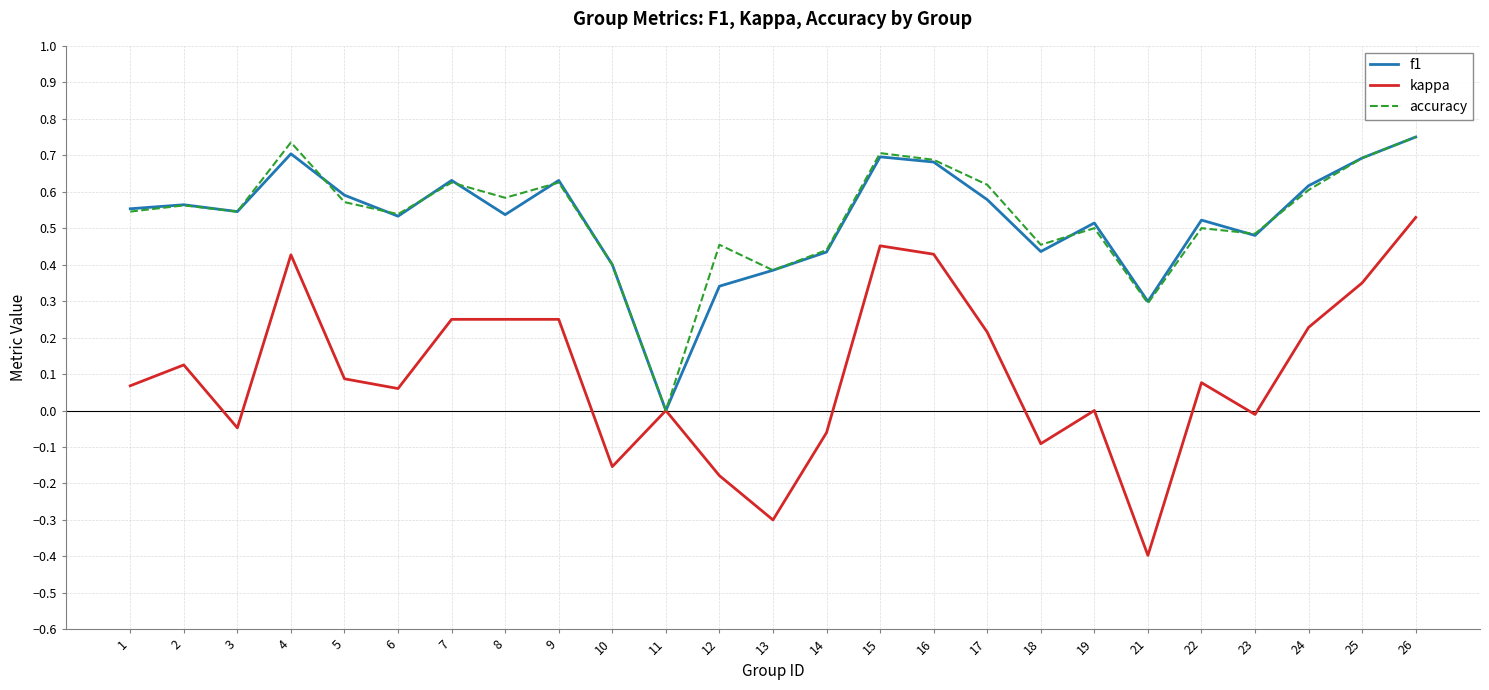

The accuracy series shows 0.6 at 24. True or false?

True